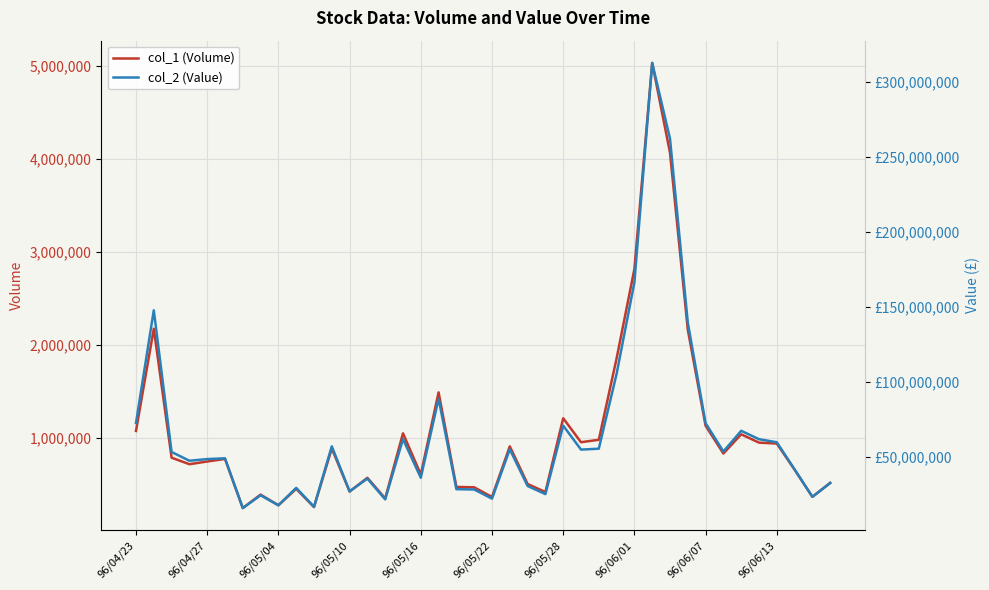

Reading left to right, transcribe all the data shown in this chart.

col_1 (Volume): 1077518	2175285	790211	720300	749294	777001	249100	393650	279000	456000	259428	889001	426600	574302	352224	1052200	609700	1492000	476130	472000	368000	911861	507431	421621	1214050	956500	982540	1856400	2816793	5030768	4066403	2165200	1133200	835300	1041395	952100	942100	661400	370300	520300
col_2 (Value): 72383146	147679763	53047046	47197730	48308857	48814262	15590329	24124270	17453000	29086800	16455404	56838063	26770480	35285672	21380073	61644220	35832639	88664600	28196183	28002800	21881800	54829932	30328984	24920510	70636505	54641400	55226994	105240720	166347935	312892188	262295911	139445800	72291720	53384489	67189637	61594010	59547460	41405280	23081020	32286970